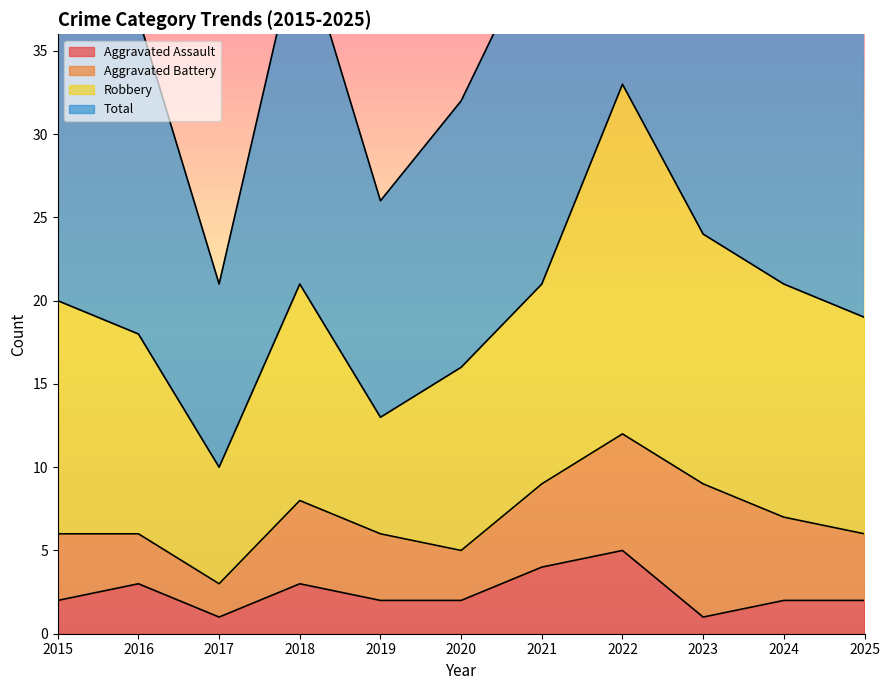

True or false: Aggravated Assault and Total intersect in this chart.

False